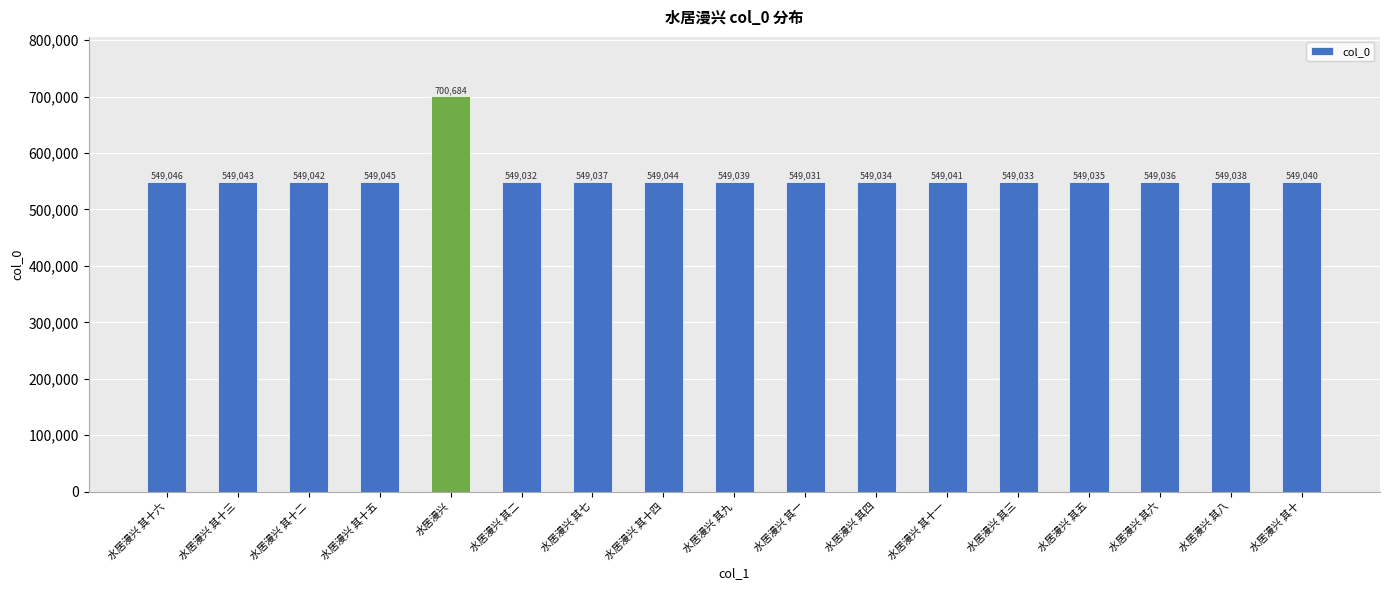

Rank the categories by value from highest to lowest.

水居漫兴, 水居漫兴 其十六, 水居漫兴 其十五, 水居漫兴 其十四, 水居漫兴 其十三, 水居漫兴 其十二, 水居漫兴 其十一, 水居漫兴 其十, 水居漫兴 其九, 水居漫兴 其八, 水居漫兴 其七, 水居漫兴 其六, 水居漫兴 其五, 水居漫兴 其四, 水居漫兴 其三, 水居漫兴 其二, 水居漫兴 其一